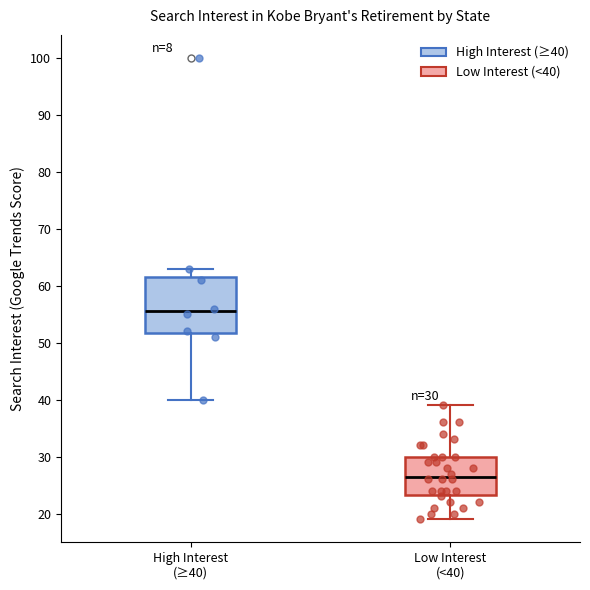

Which box's median line is the highest?

High Interest (≥40)